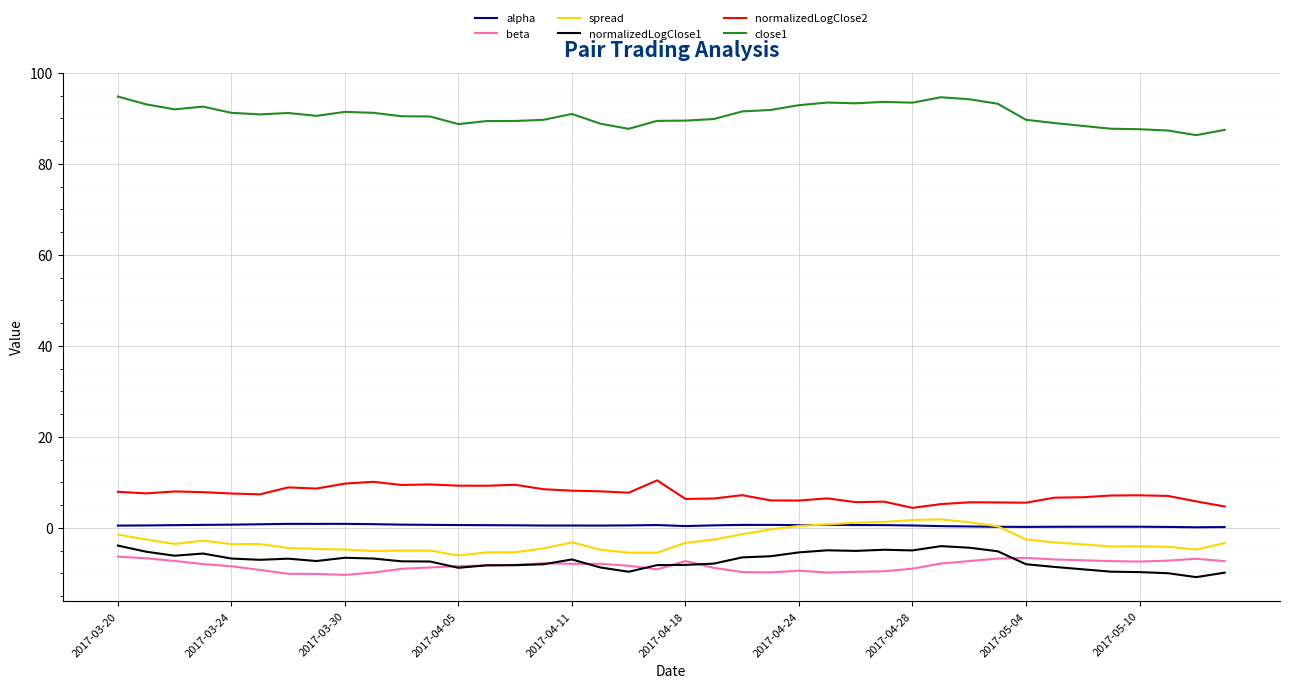

True or false: alpha and normalizedLogClose1 intersect in this chart.

False